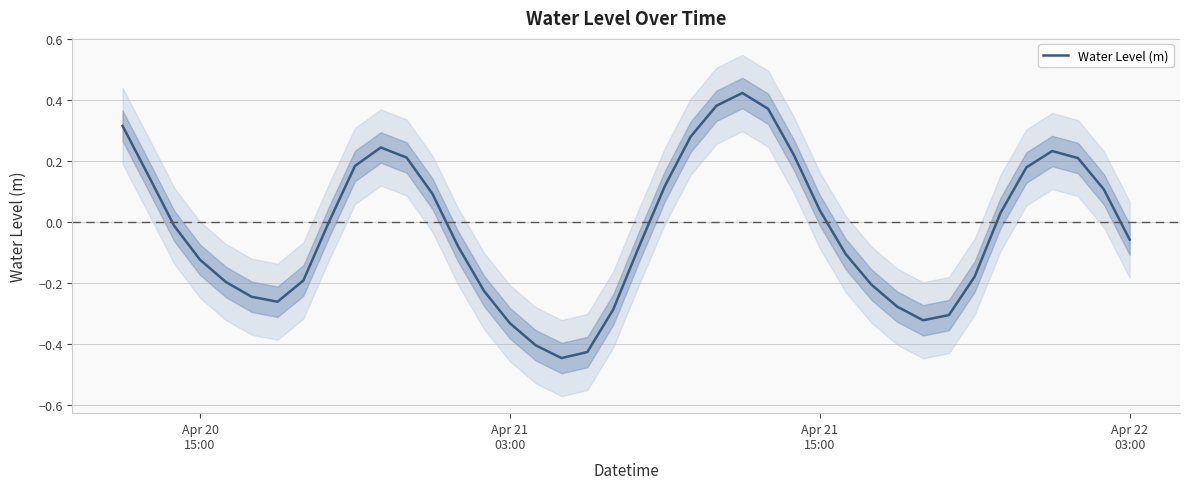

How many interior local peaks (higher than both neighbors) does the data have?

3